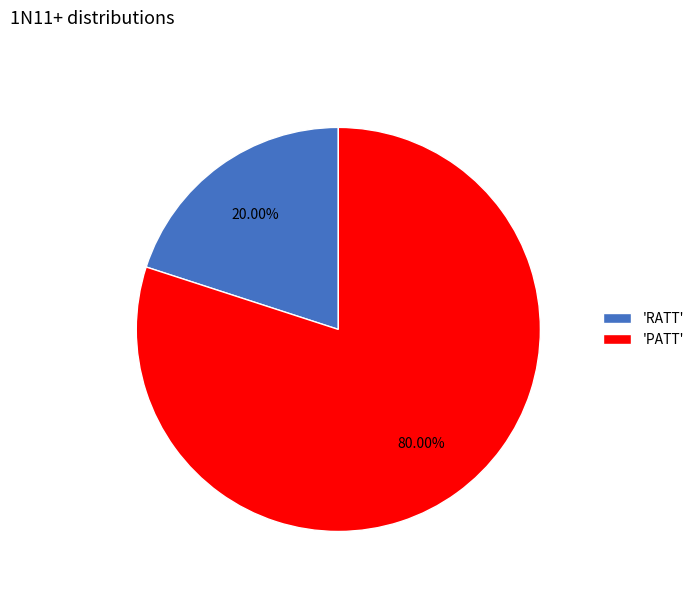

Combined, do 'RATT' and 'PATT' account for over 50%?

Yes